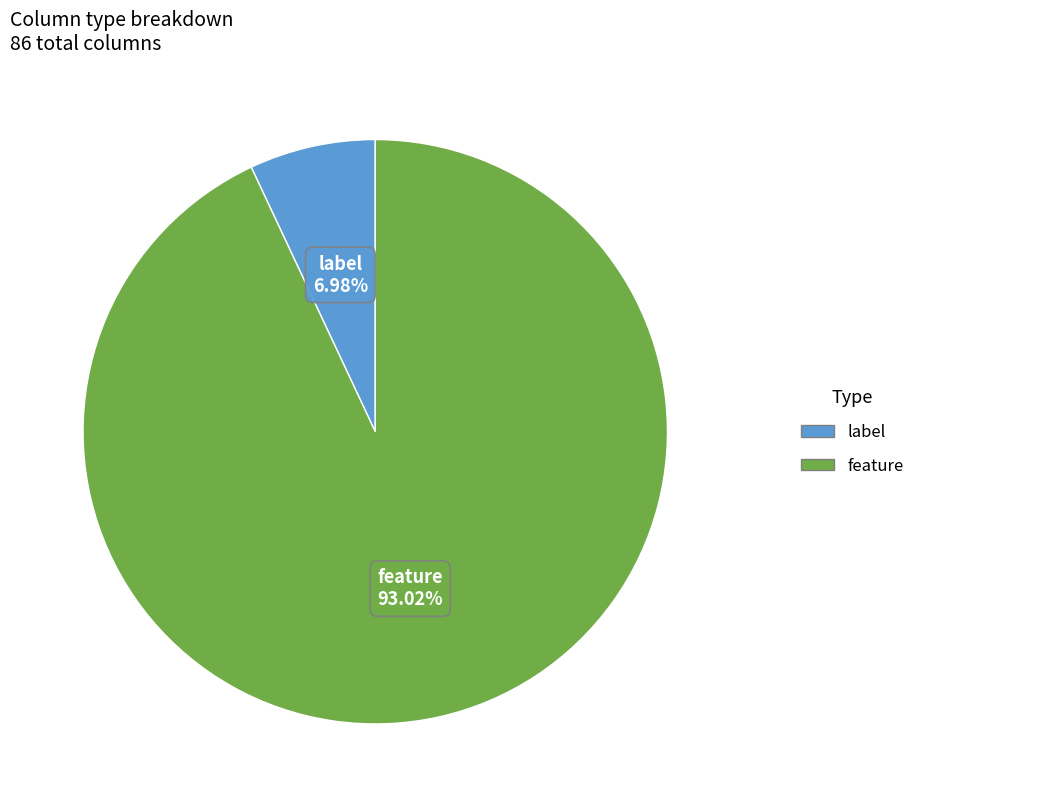

Is there a majority slice in this chart?

Yes